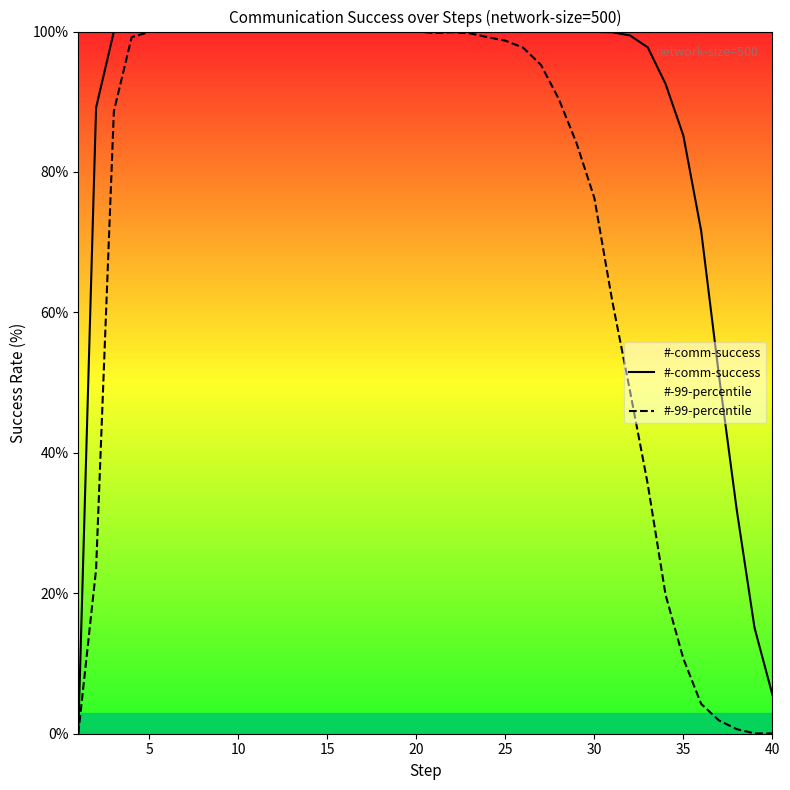

What is the highest value of the #-99-percentile series?

100.0